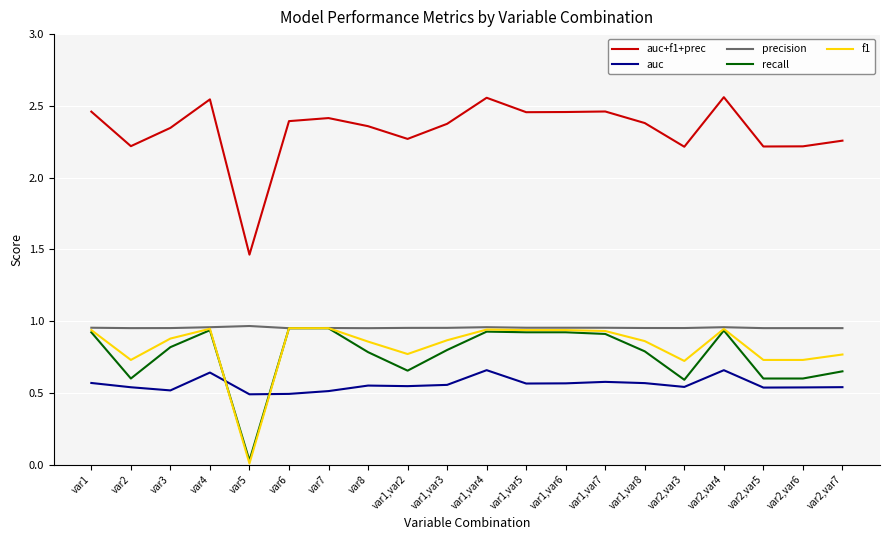

Which category has the lowest value across all series?

var5